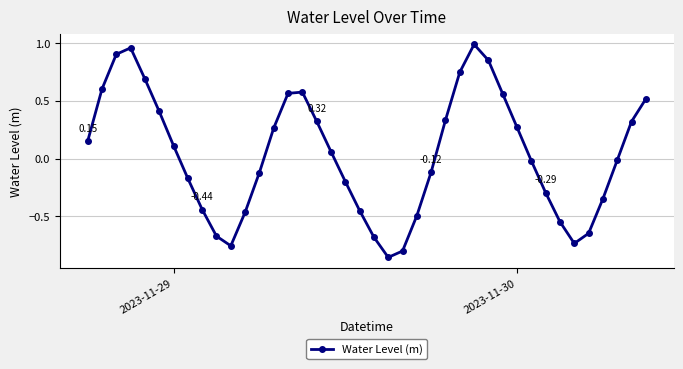

What is the difference between the maximum and minimum values?

1.8